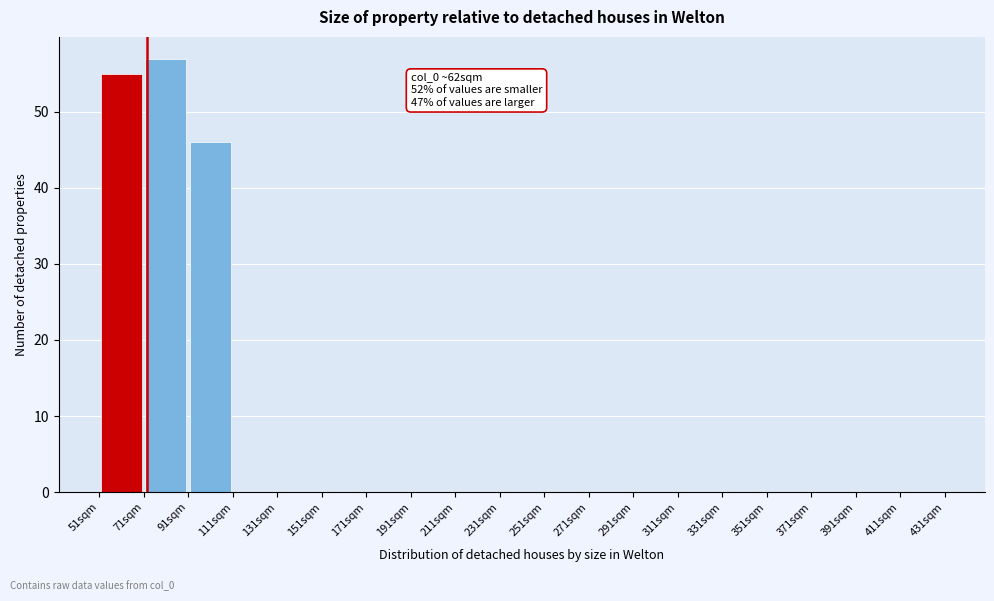

Over which range of the x-axis is the bar tallest?

71 to 91